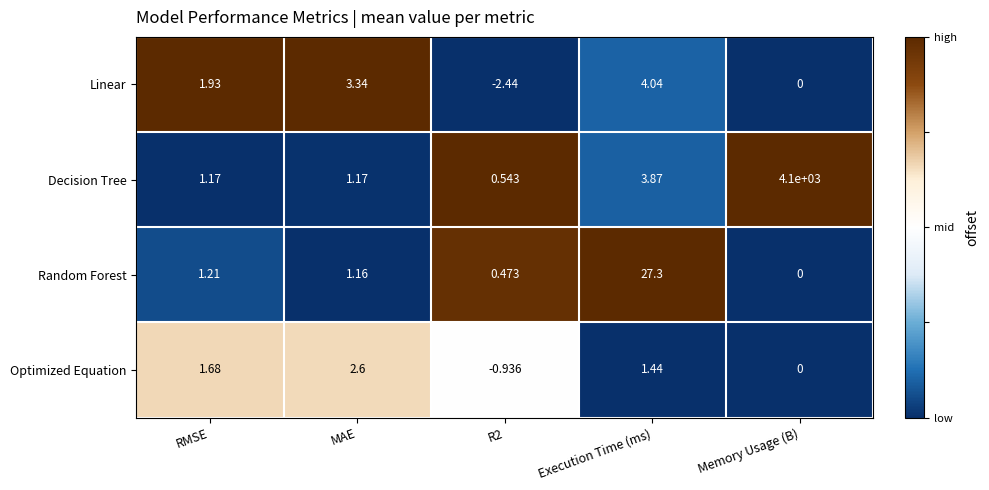

Where is Random Forest nearest to the value 13?

RMSE